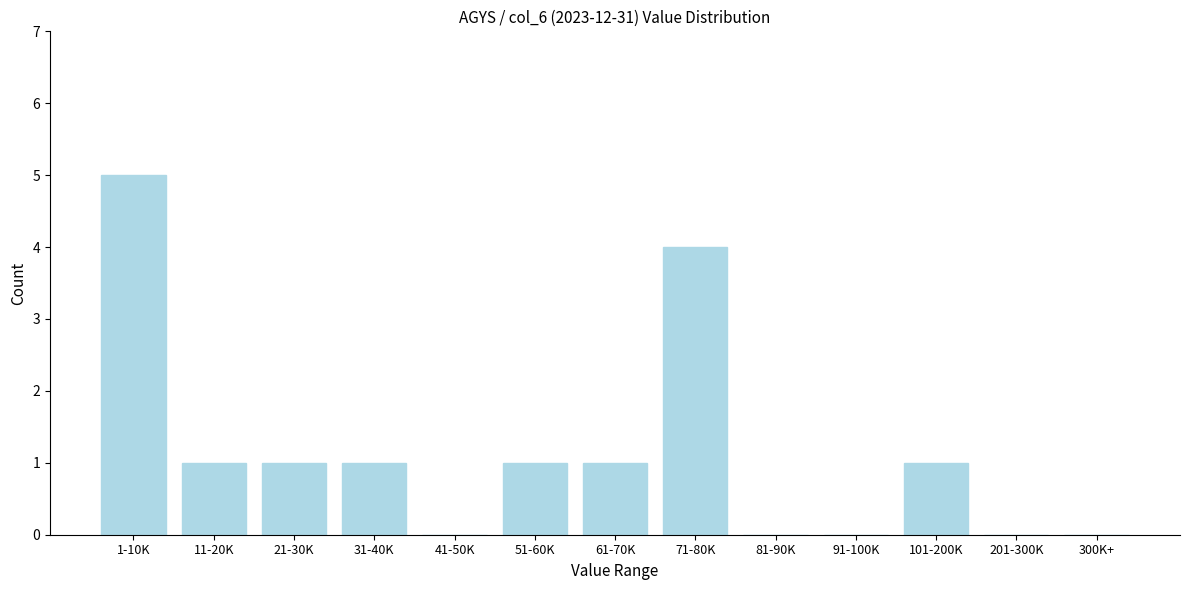

Reading left to right, list all the values displayed in this chart.

1-10K=5	11-20K=1	21-30K=1	31-40K=1	41-50K=0	51-60K=1	61-70K=1	71-80K=4	81-90K=0	91-100K=0	101-200K=1	201-300K=0	300K+=0